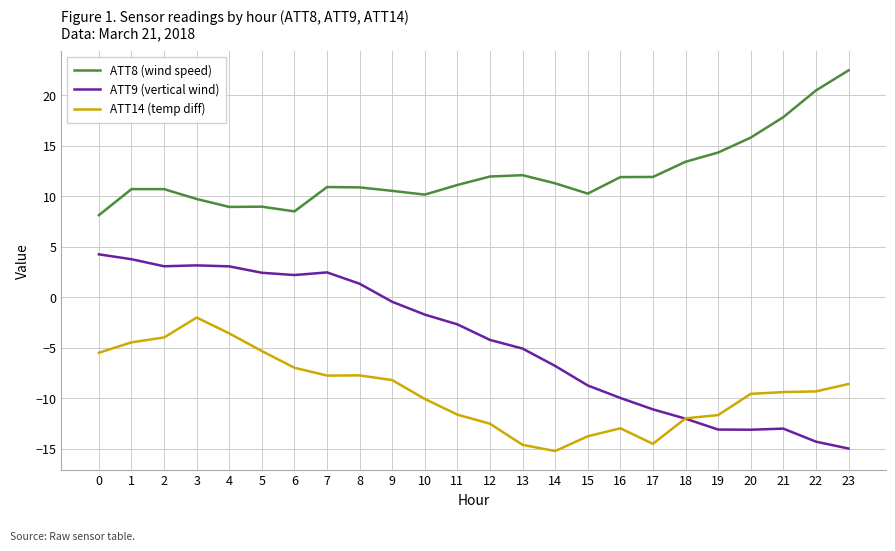

Rank the series by their maximum value, from highest to lowest.

ATT8 (wind speed), ATT9 (vertical wind), ATT14 (temp diff)